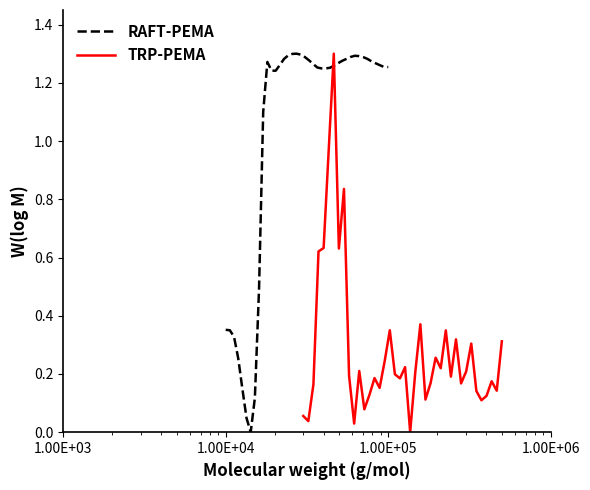

Reading right to left, transcribe all the data shown in this chart.

RAFT-PEMA: 1.3	1.3	1.3	1.3	1.3	1.3	1.3	1.3	1.3	1.3	1.3	1.3	1.3	1.3	1.3	1.2	1.2	1.3	1.3	1.3	1.3	1.3	1.3	1.3	1.3	1.3	1.3	1.2	1.2	1.3	1.1	0.5	0.1	0.0	0.0	0.1	0.3	0.3	0.4	0.4
TRP-PEMA: 0.3	0.1	0.2	0.1	0.1	0.1	0.3	0.2	0.2	0.3	0.2	0.3	0.2	0.3	0.2	0.1	0.4	0.2	0.0	0.2	0.2	0.2	0.4	0.2	0.2	0.2	0.1	0.1	0.2	0.0	0.2	0.8	0.6	1.3	1.0	0.6	0.6	0.2	0.0	0.1